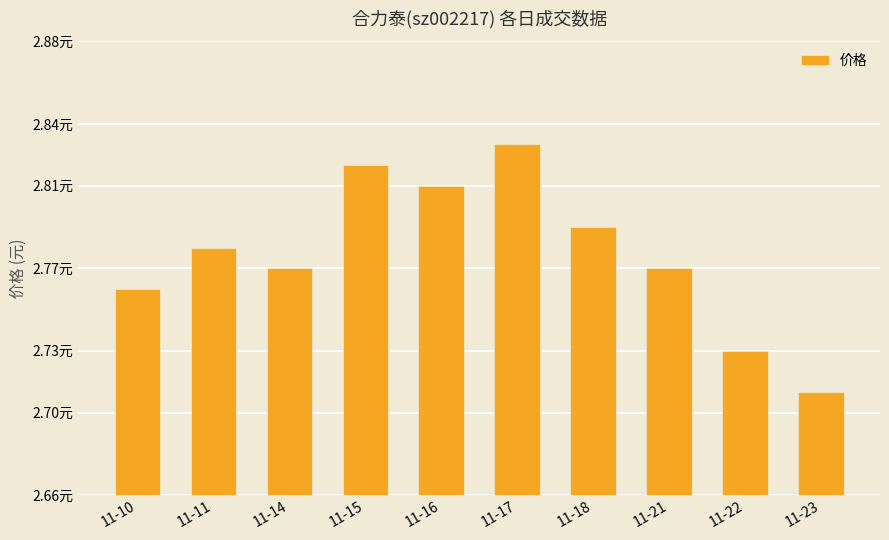

Does the chart contain any negative values?

No